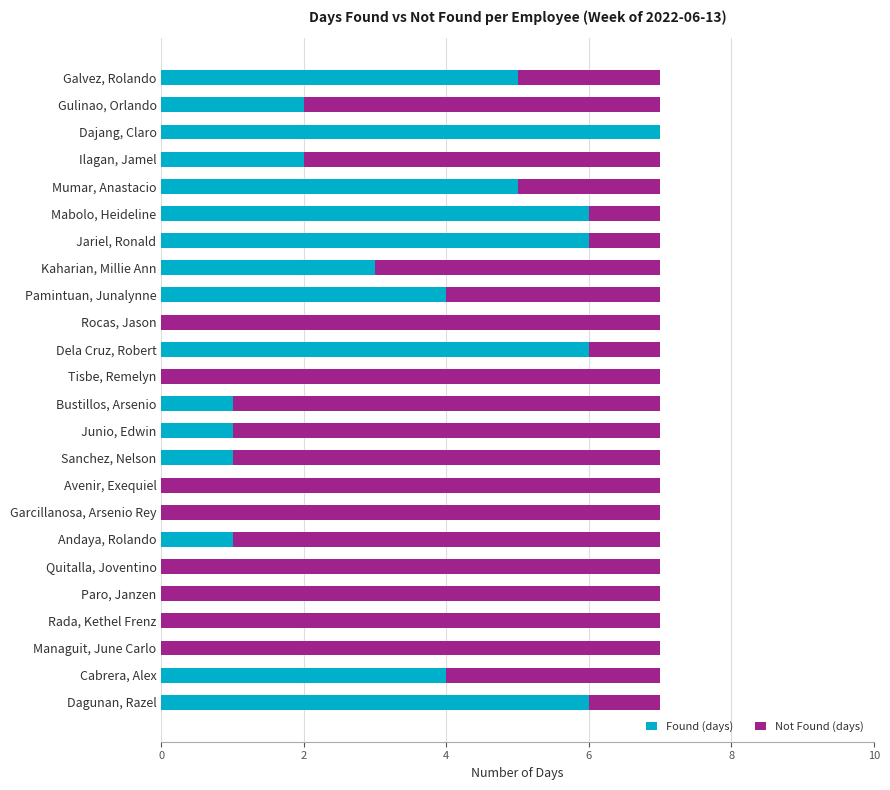

Count the number of data series in this chart.

2